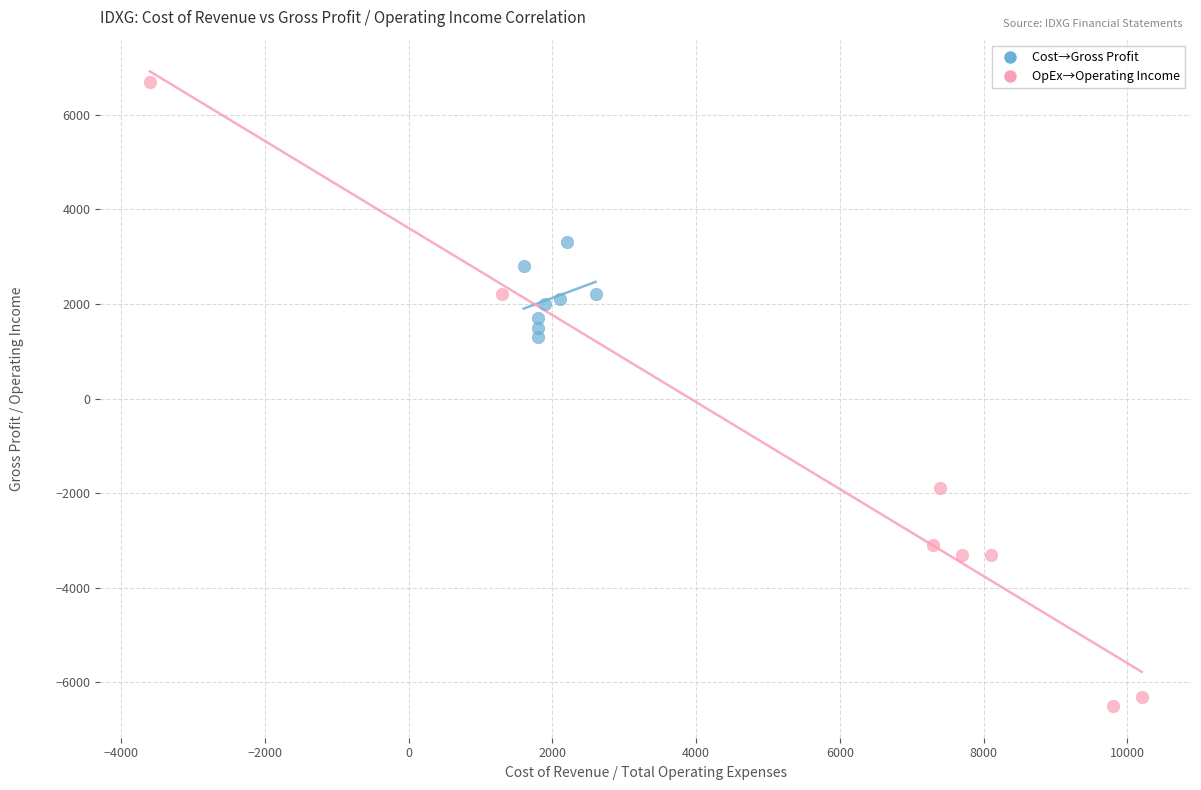

Which series reaches the maximum Y coordinate?

OpEx→Operating Income